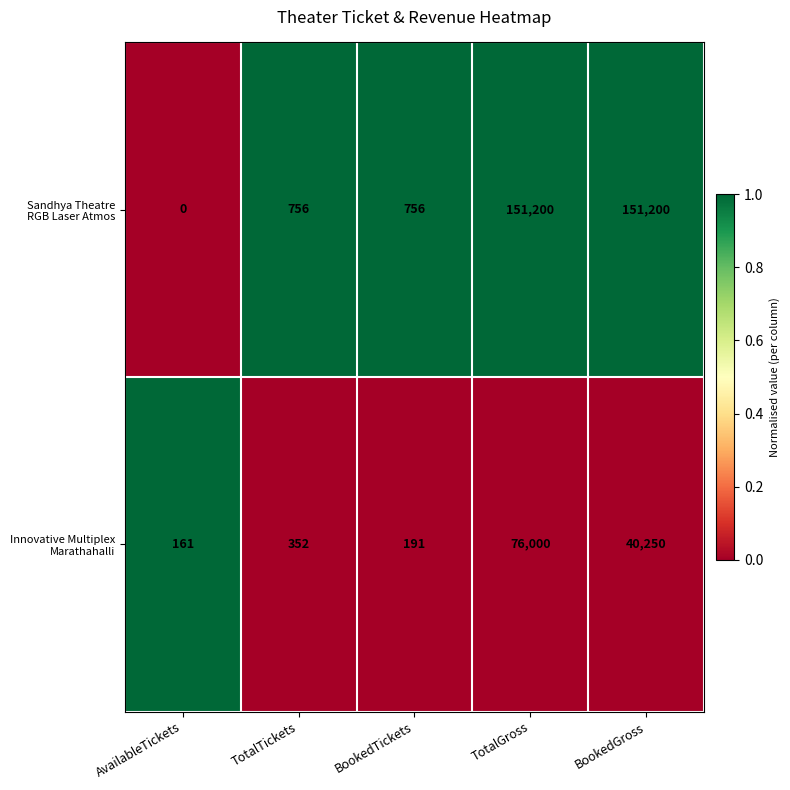

Count the number of data series in this chart.

2